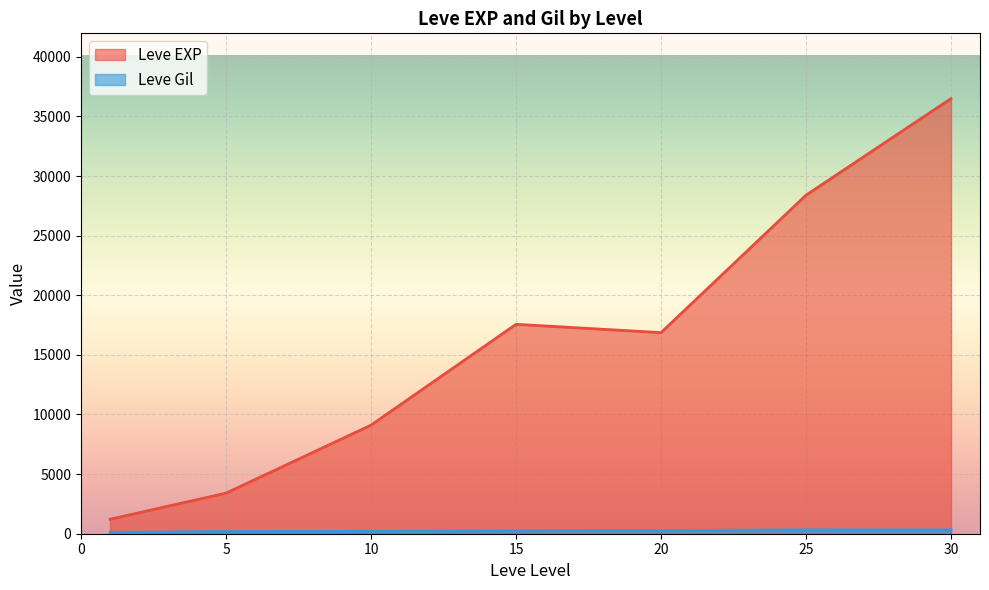

How many lines are shown in the chart?

2